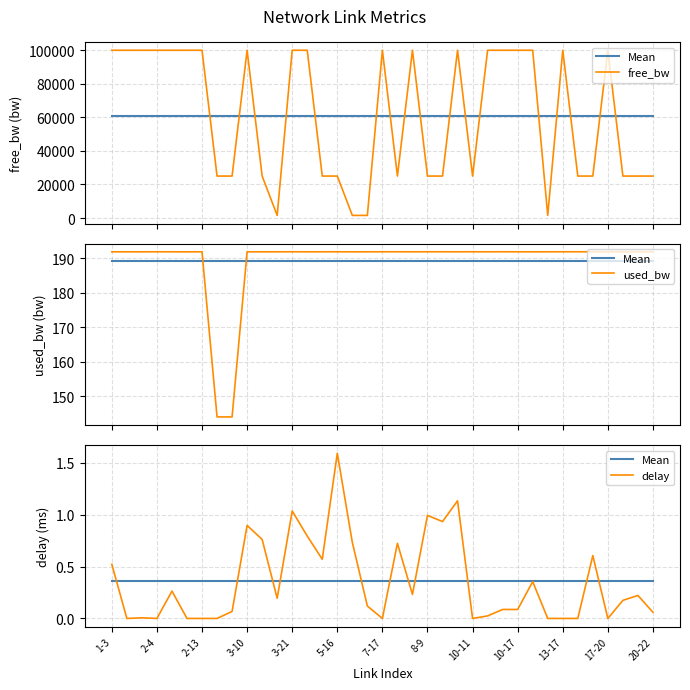

Which category has the lowest value across all series?

2-4